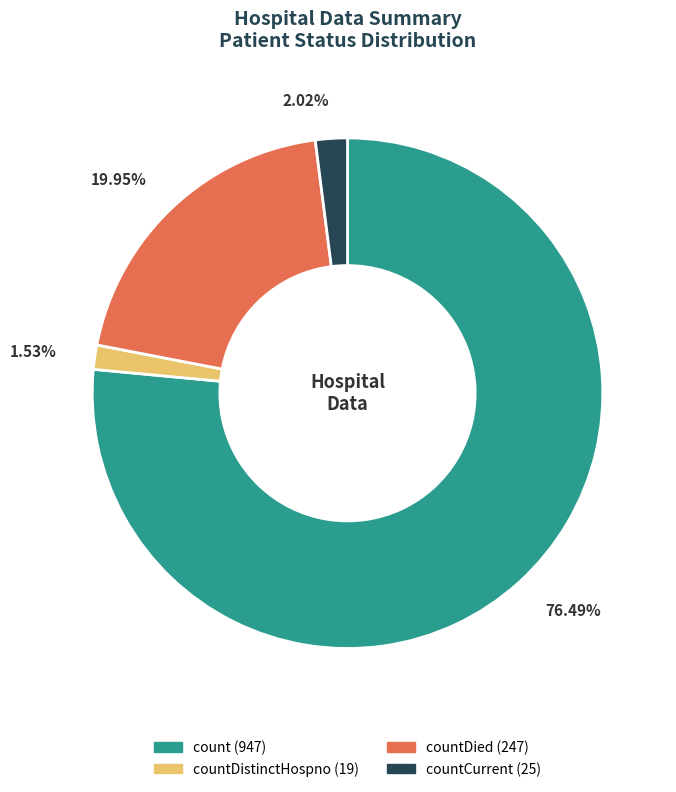

Is there a majority slice in this chart?

Yes